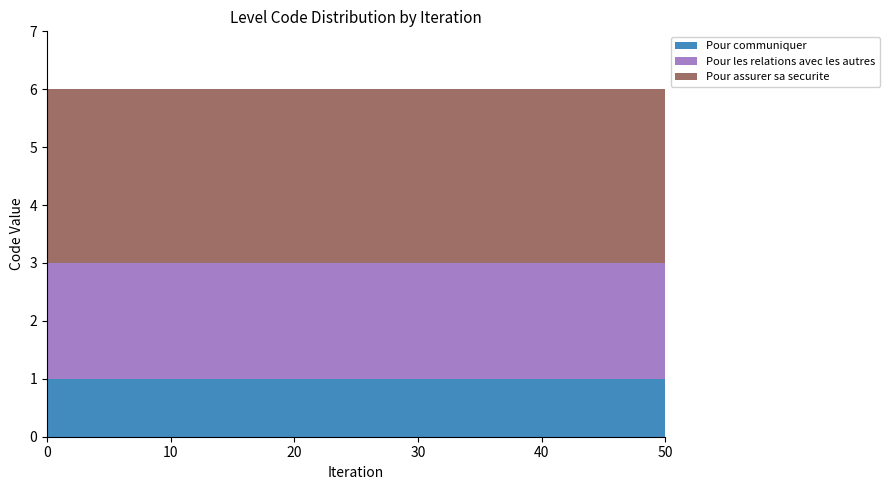

Reading right to left, transcribe all the data shown in this chart.

Pour communiquer: 1	1	1	1	1	1	1	1	1	1	1	1	1	1	1	1	1	1	1	1	1
Pour les relations avec les autres: 2	2	2	2	2	2	2	2	2	2	2	2	2	2	2	2	2	2	2	2	2
Pour assurer sa securite: 3	3	3	3	3	3	3	3	3	3	3	3	3	3	3	3	3	3	3	3	3